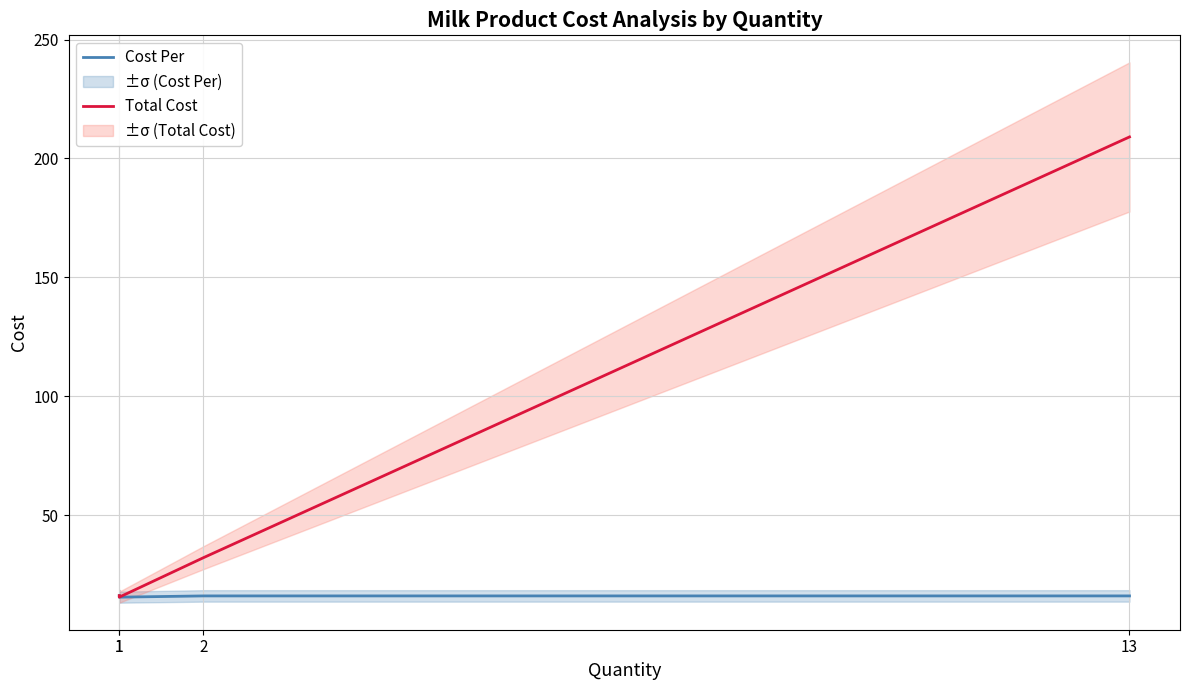

Reading left to right, what are all the values shown in this chart?

Cost Per: 16.2	15.6	16.1	16.1
Total Cost: 16.2	15.6	32.2	209.0